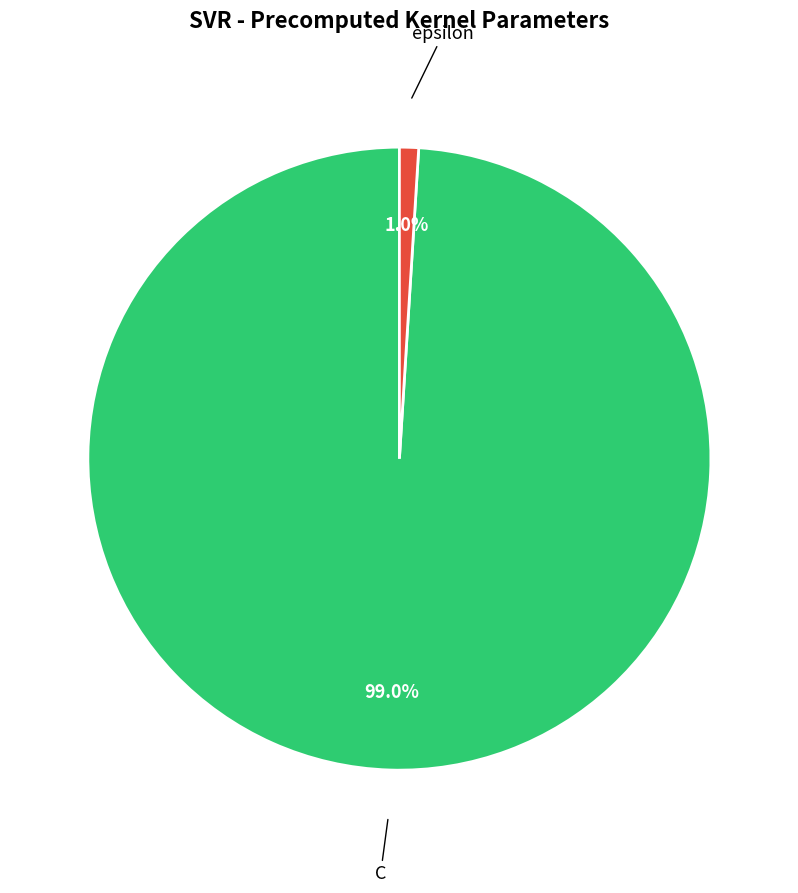

Does any single category account for the majority?

Yes